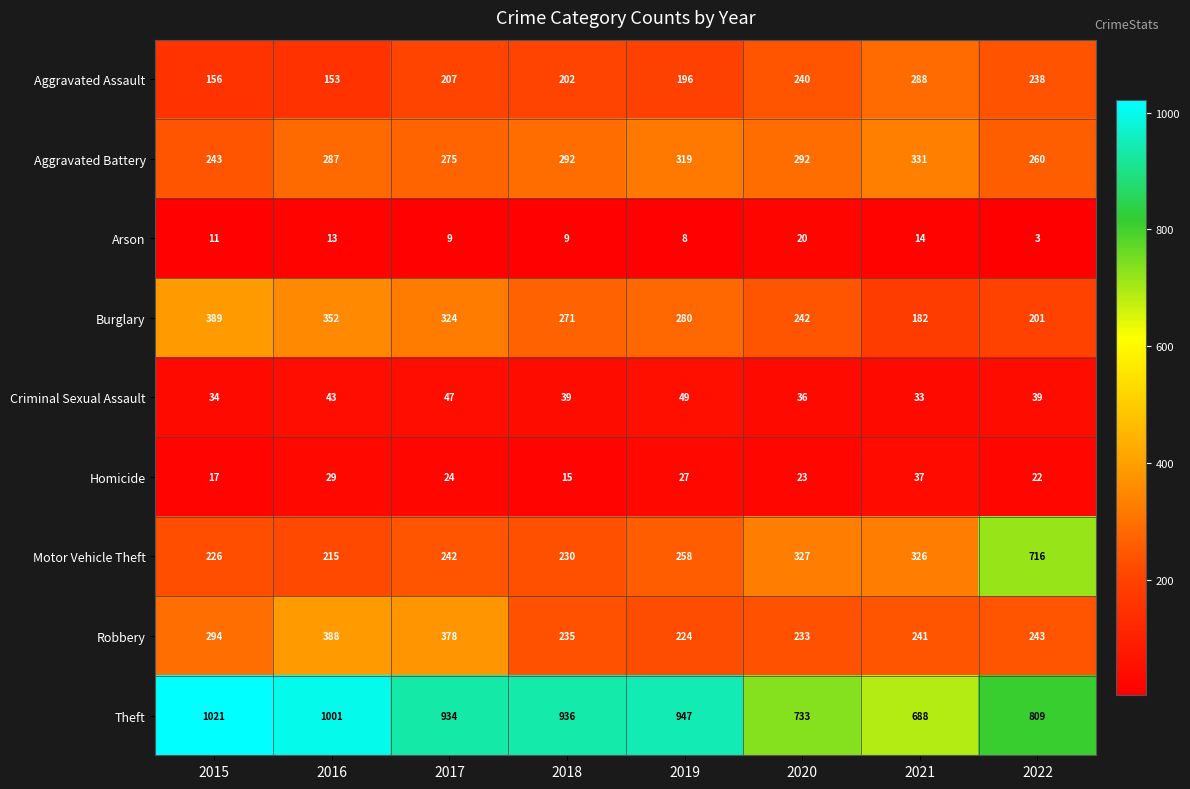

What is the approximate value of Arson at 2018, to the nearest 10?

10